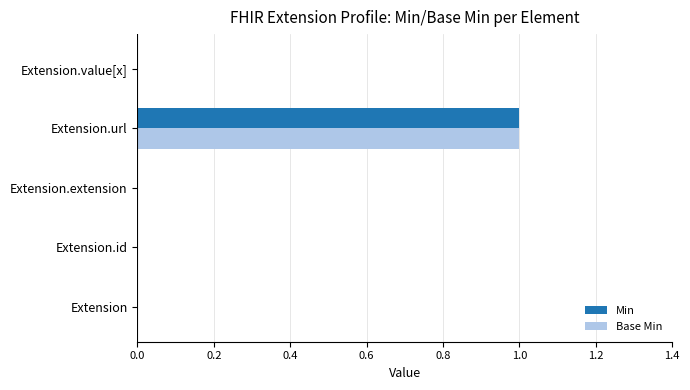

Which label corresponds to the largest value in the chart?

Extension.url